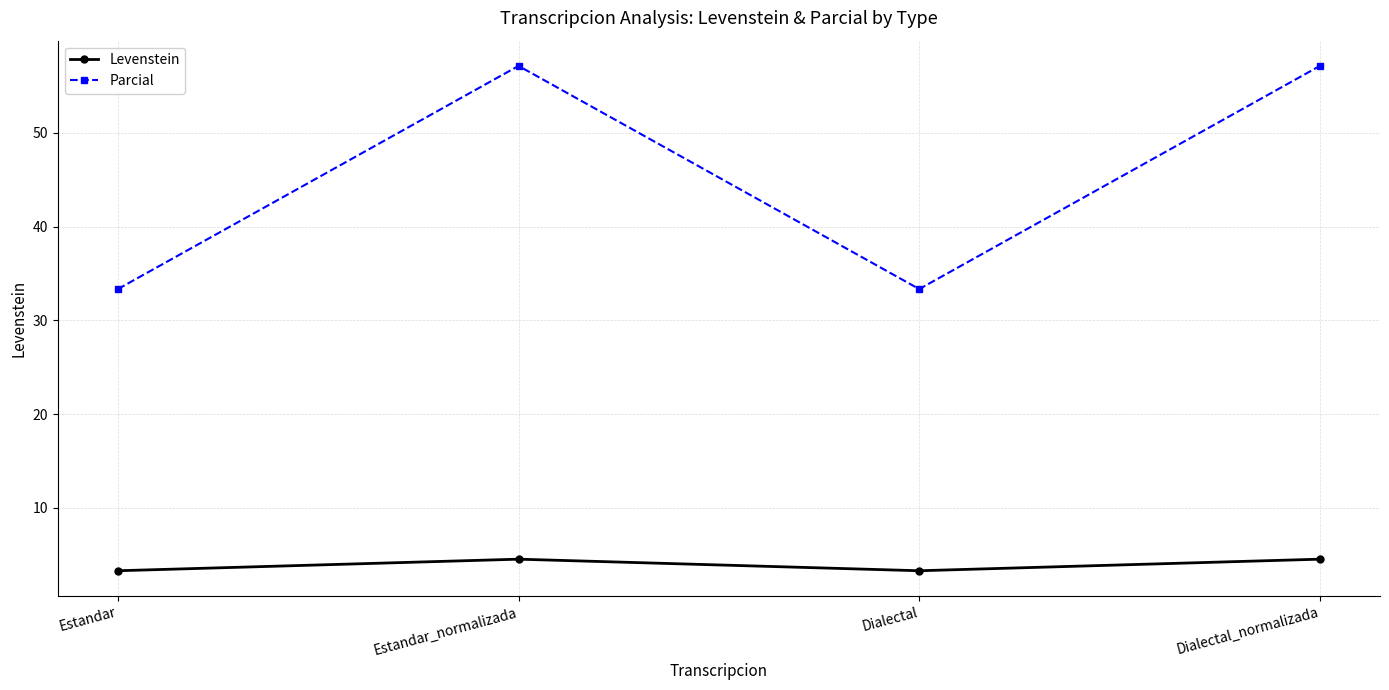

What value does the Levenstein series have at Estandar_normalizada?

4.5